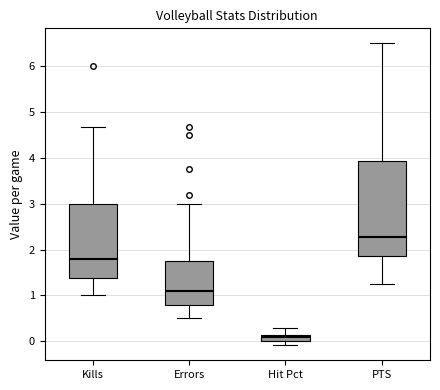

Where does the median line of the box for PTS sit on the y-axis? The values are not printed on the chart, so give them approximately, as read against the axis.

2.3